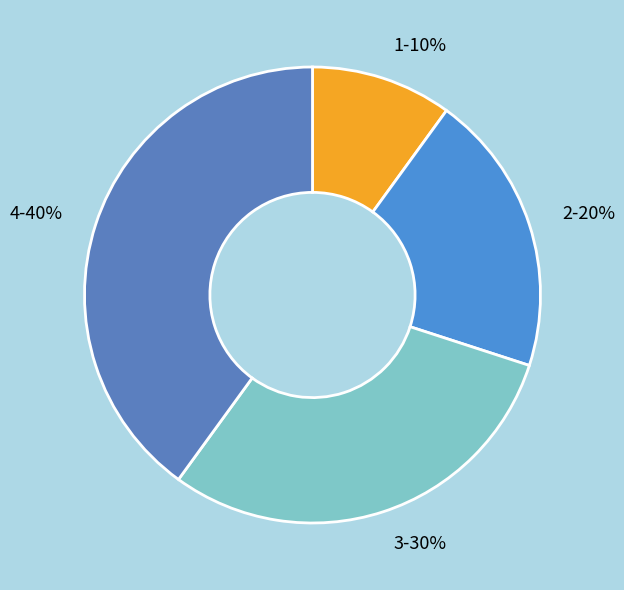

Rank the categories by value from highest to lowest.

4, 3, 2, 1